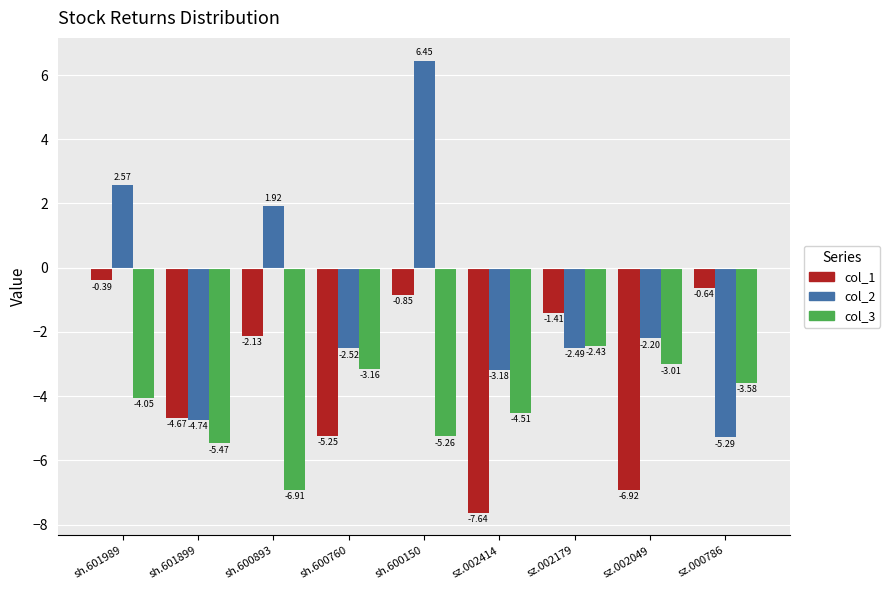

Which series has the largest range (max minus min)?

col_2